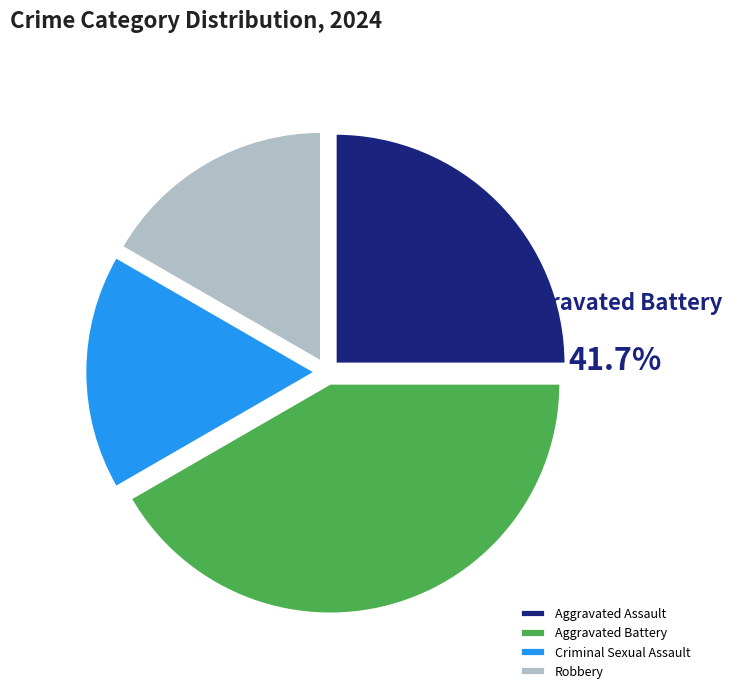

Is there a majority slice in this chart?

No